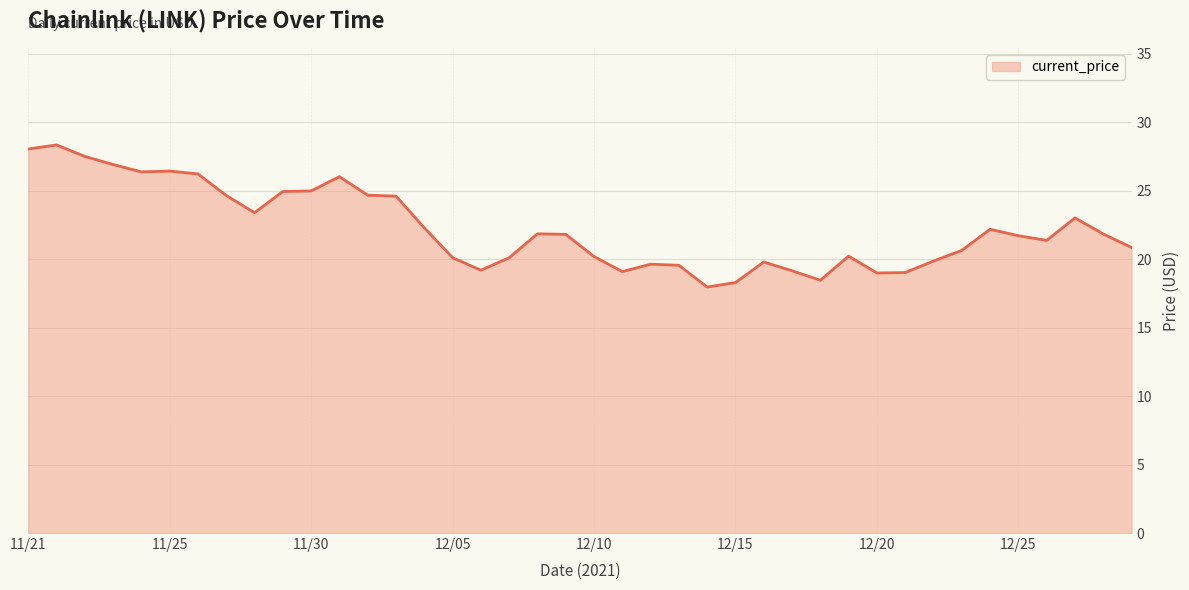

What is the smallest value displayed?

18.0